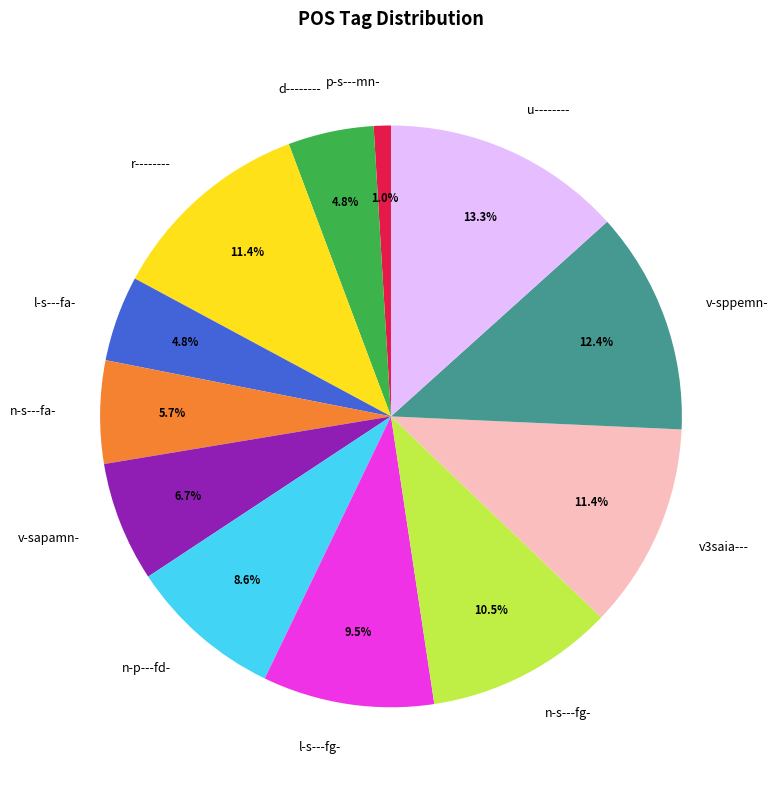

To the nearest percent, what percentage of the pie is p-s---mn-?

1%